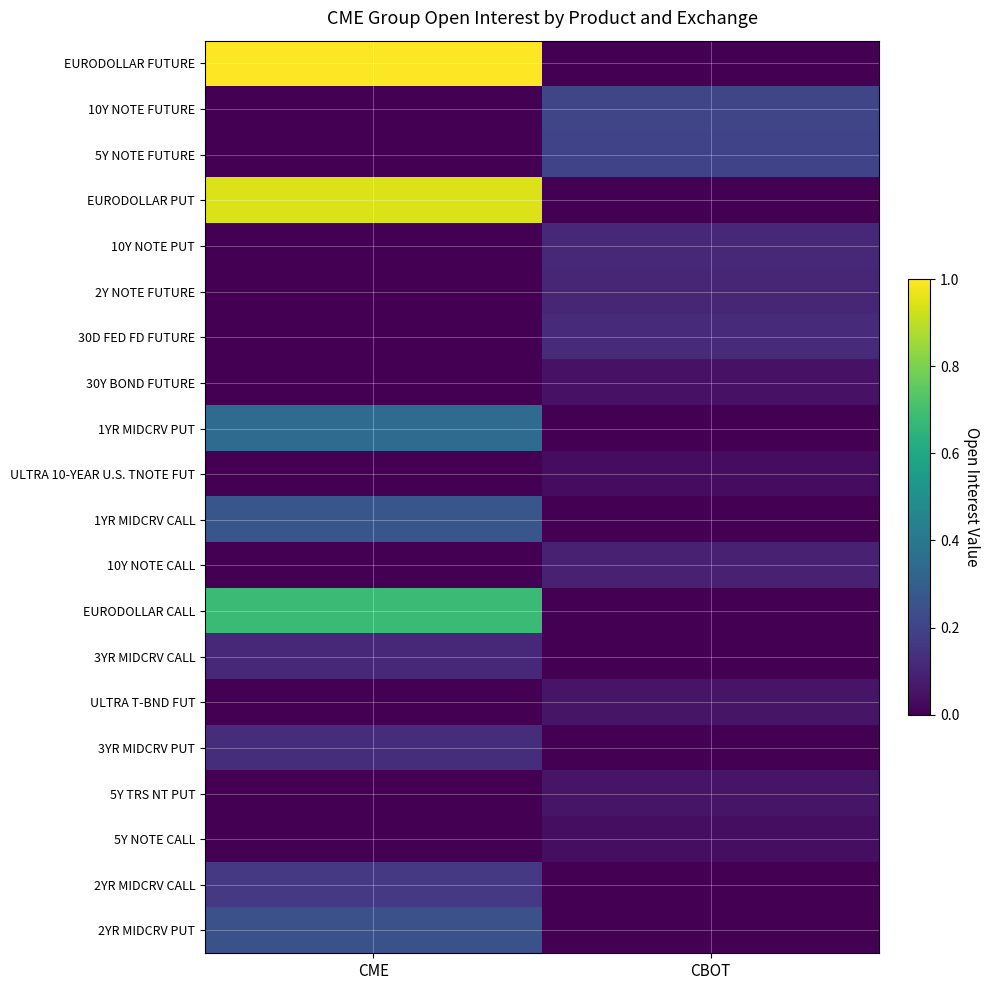

Which series has the largest total across all categories?

EURODOLLAR FUTURE